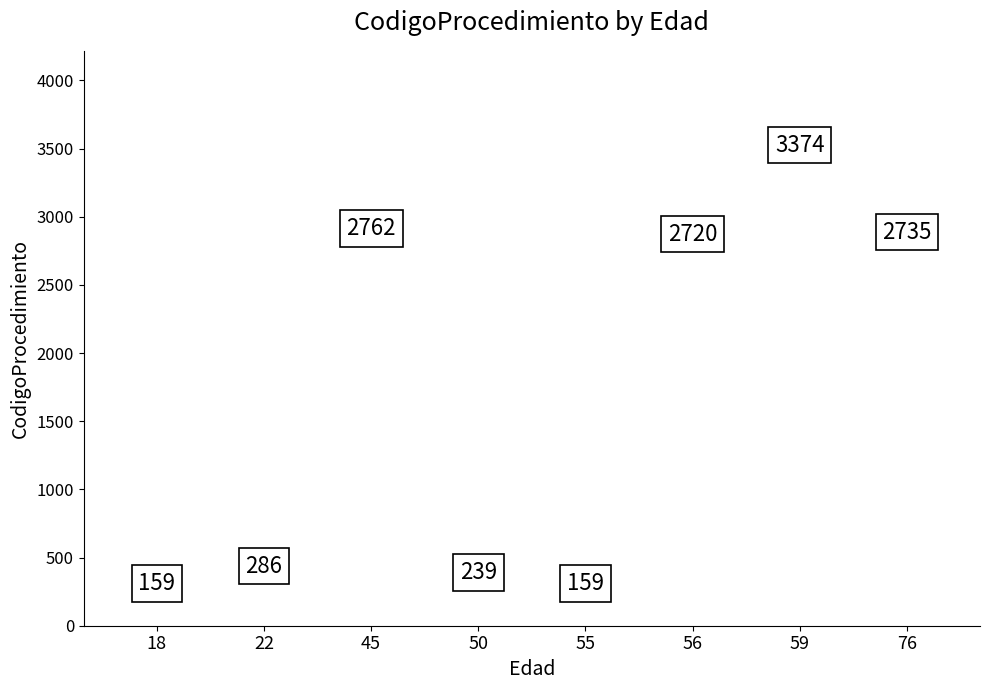

Where does the data first go above 2720?

45